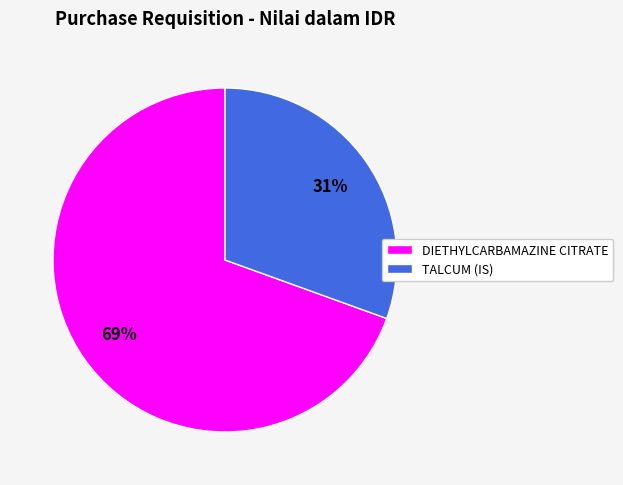

To the nearest percent, what is the combined percentage of DIETHYLCARBAMAZINE CITRATE and TALCUM (IS)?

100%